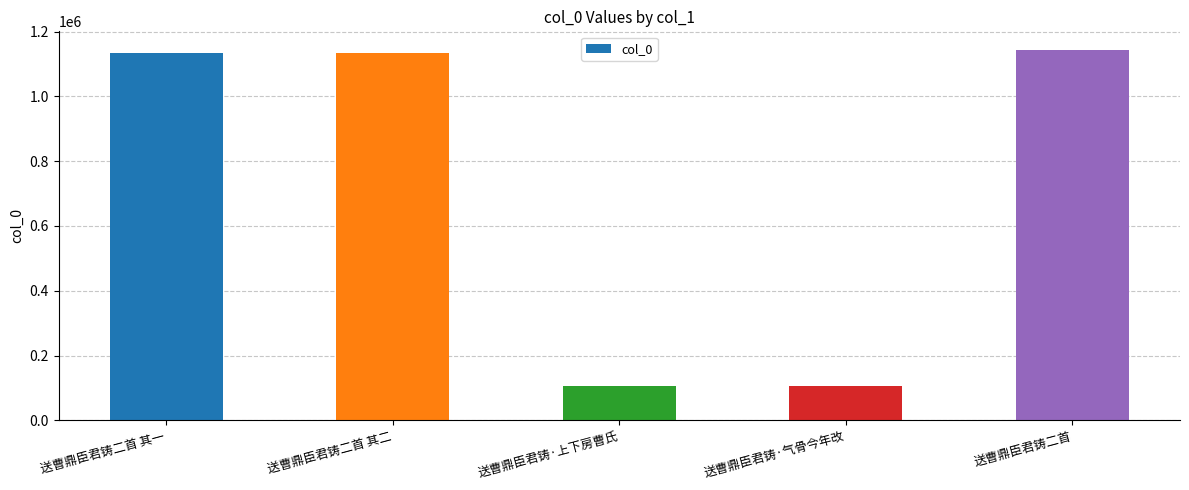

What is the difference between the maximum and minimum values?

1037596